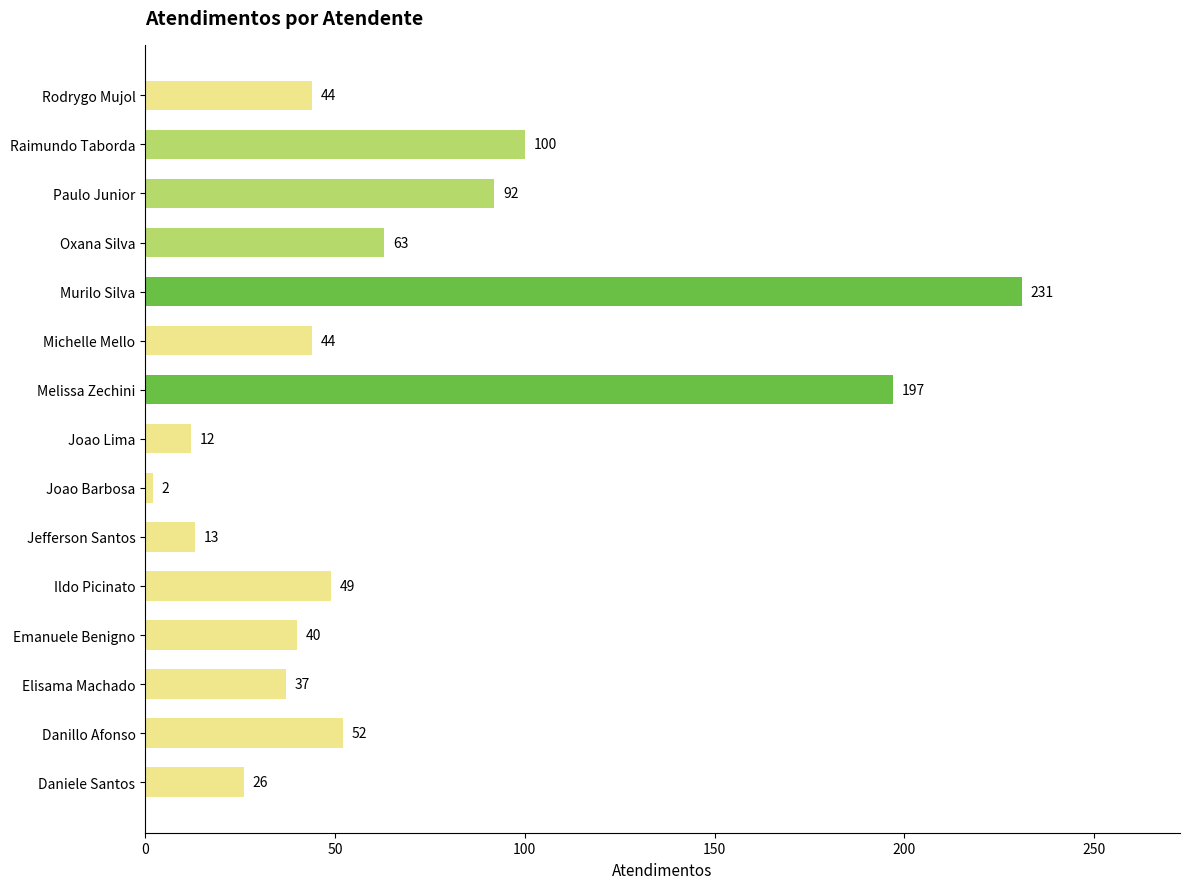

Reading bottom to top, transcribe all the data shown in this chart.

26	52	37	40	49	13	2	12	197	44	231	63	92	100	44